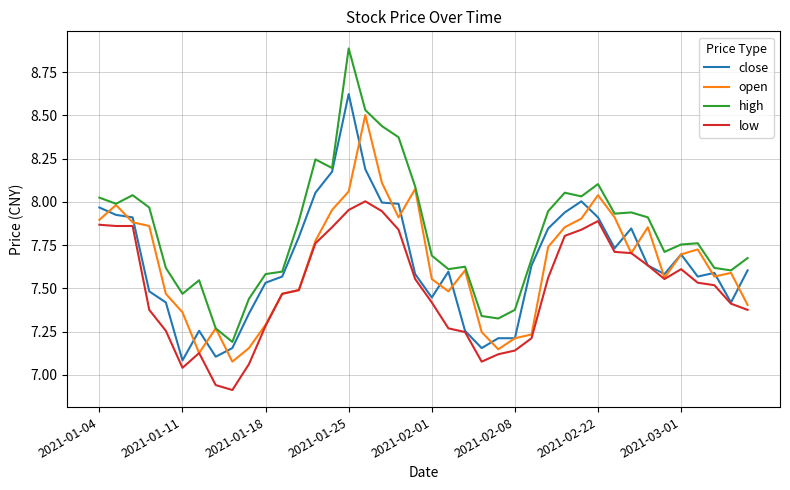

Which series has the largest total across all categories?

high